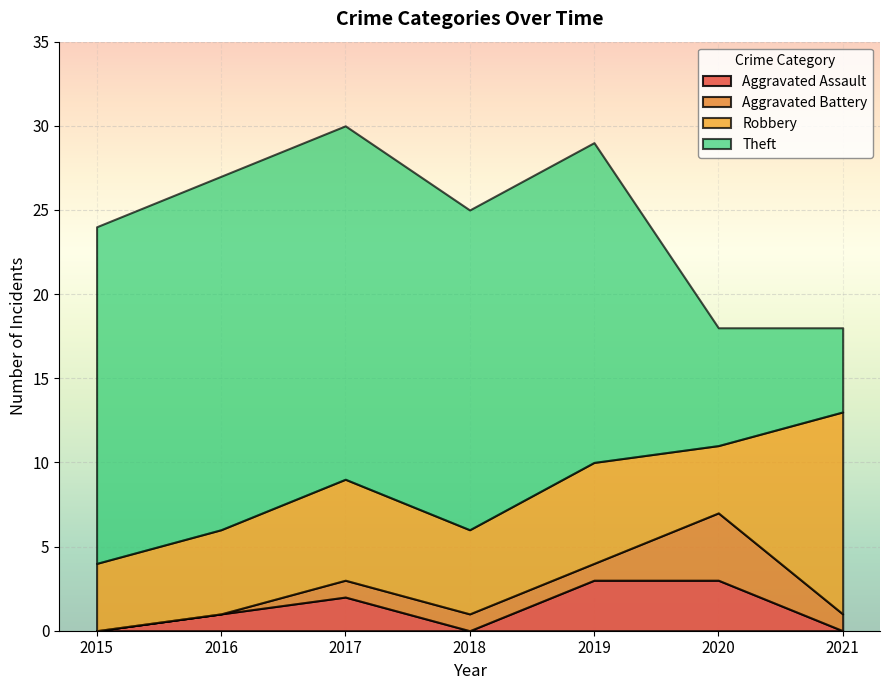

What is the sum of all Aggravated Assault values?

9